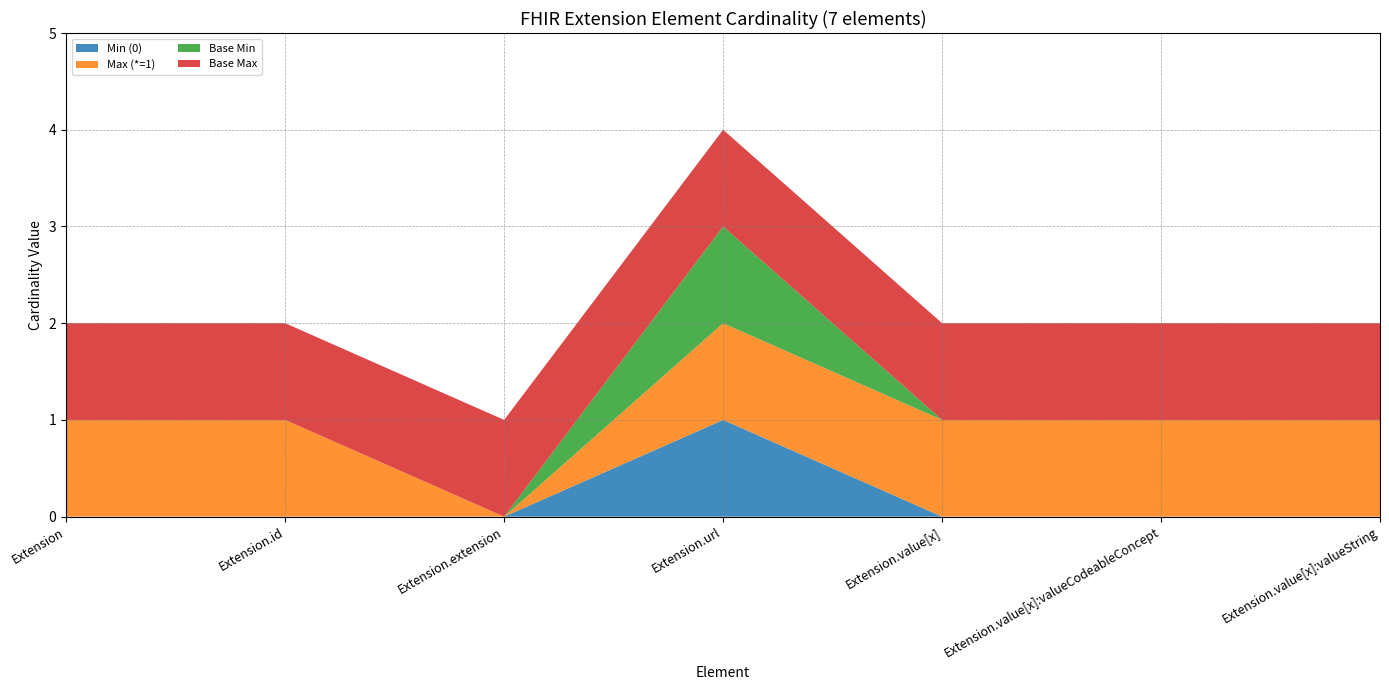

Reading left to right, extract all data points from this chart.

Min (0): Extension=0	Extension.id=0	Extension.extension=0	Extension.url=1	Extension.value[x]=0	Extension.value[x]:valueCodeableConcept=0	Extension.value[x]:valueString=0
Max (*=1): Extension=1	Extension.id=1	Extension.extension=0	Extension.url=1	Extension.value[x]=1	Extension.value[x]:valueCodeableConcept=1	Extension.value[x]:valueString=1
Base Min: Extension=0	Extension.id=0	Extension.extension=0	Extension.url=1	Extension.value[x]=0	Extension.value[x]:valueCodeableConcept=0	Extension.value[x]:valueString=0
Base Max: Extension=1	Extension.id=1	Extension.extension=1	Extension.url=1	Extension.value[x]=1	Extension.value[x]:valueCodeableConcept=1	Extension.value[x]:valueString=1